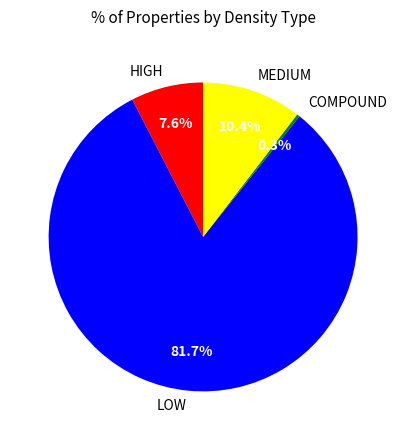

Is there a majority slice in this chart?

Yes